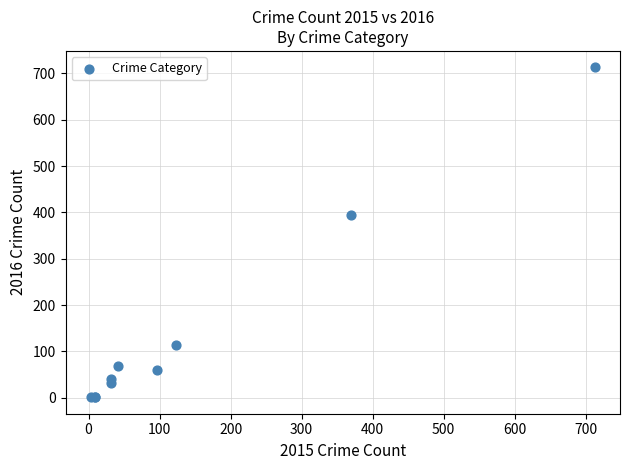

What Y value in the scatter plot is closest to 357?

394